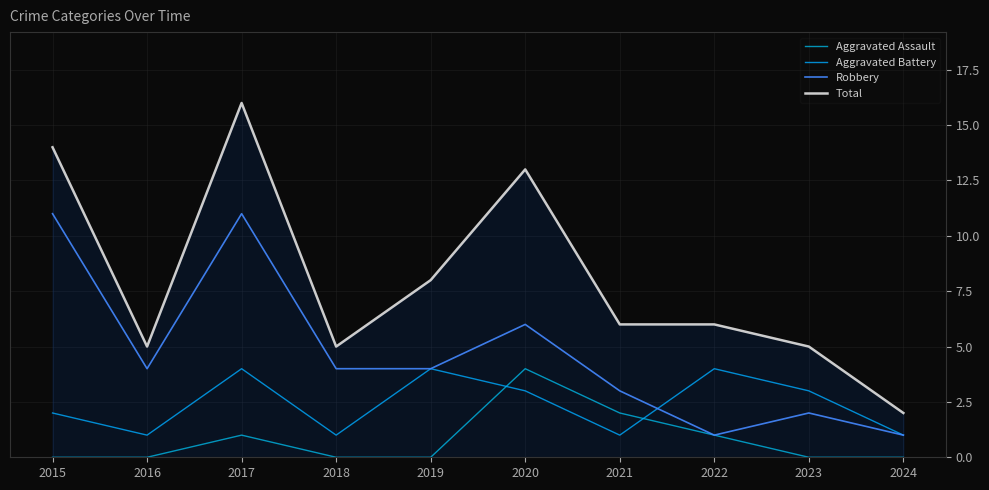

How many lines are shown in the chart?

4